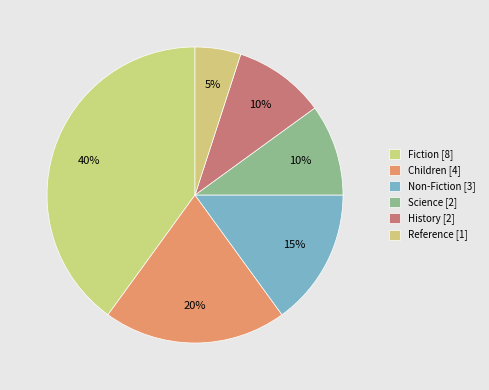

How many slices are in this pie chart?

6